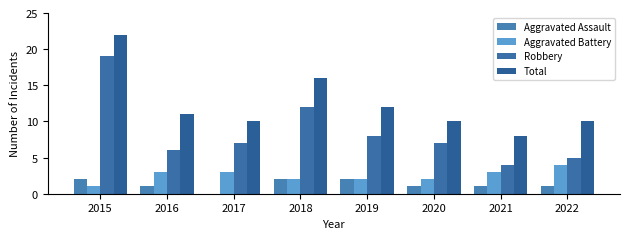

What value does the Aggravated Battery series have at 2021?

3